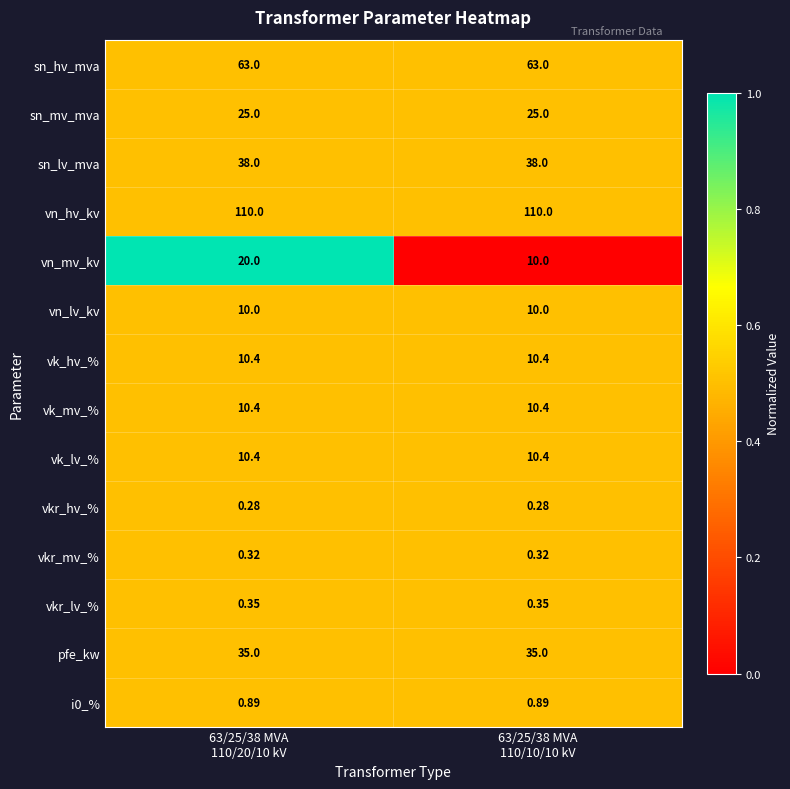

Which series has the largest total across all categories?

vn_hv_kv